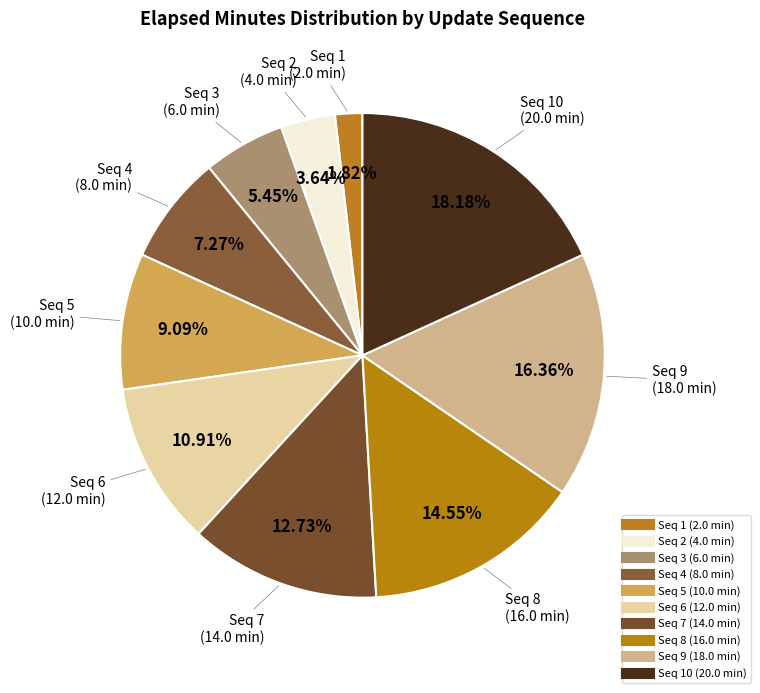

Count the number of slices in the pie.

10